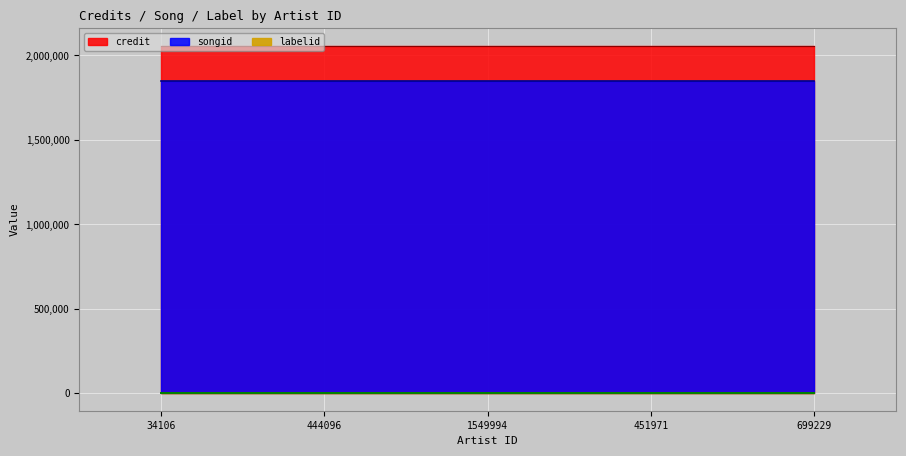

What value does the labelid series have at 1549994?

417